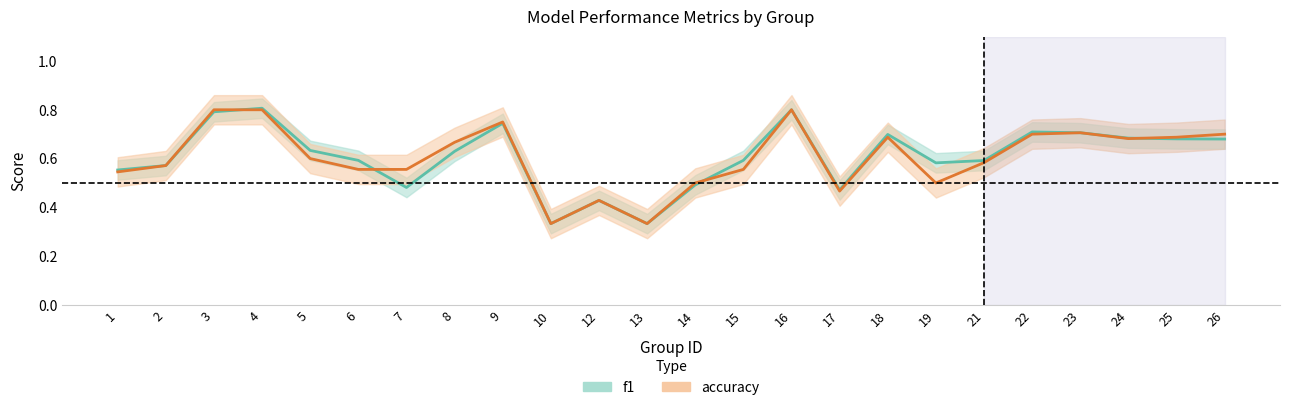

Which category has the lowest value in the accuracy series?

10